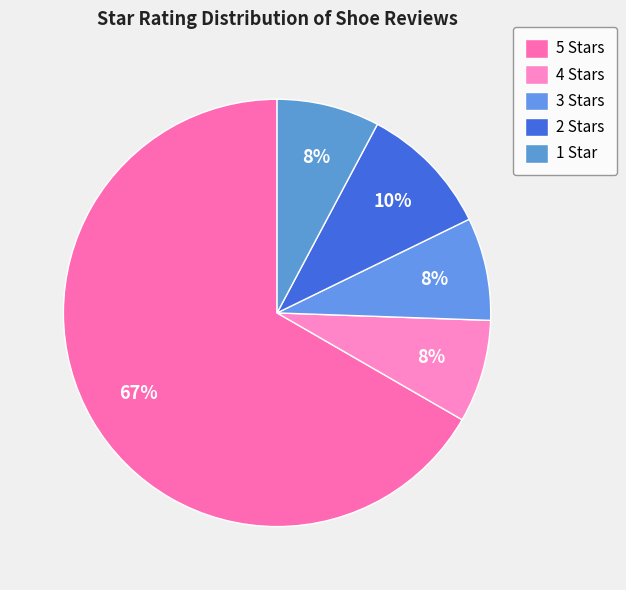

How many segments does this pie chart have?

5